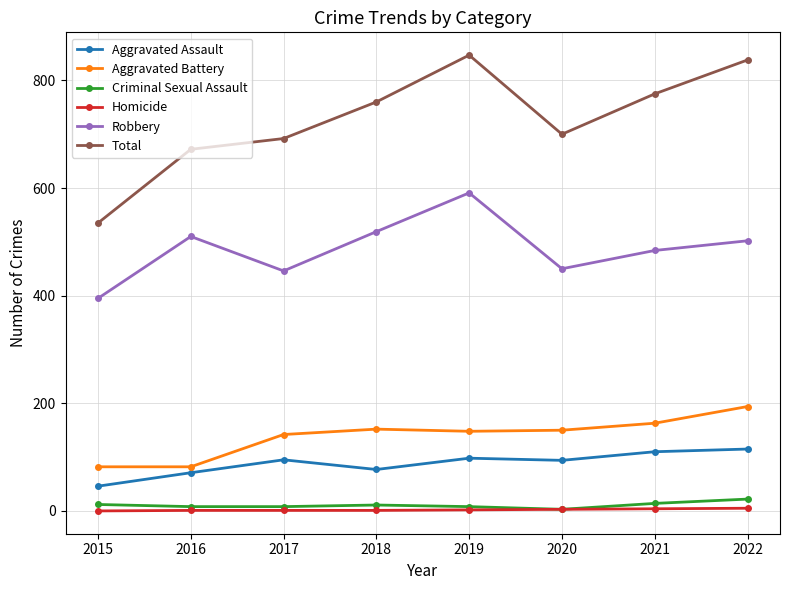

Which series has the largest range (max minus min)?

Total